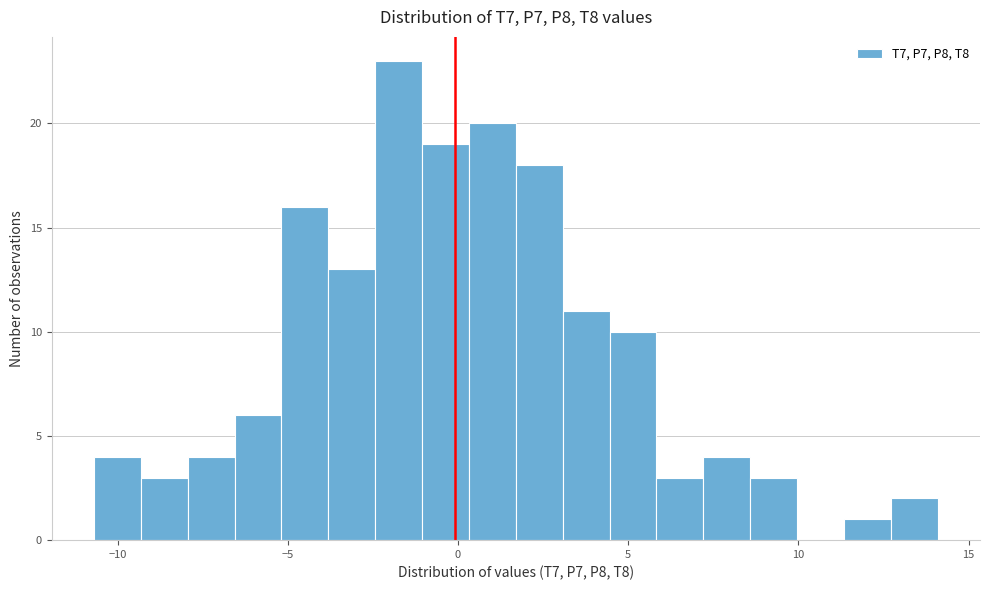

Read against the x-axis, roughly where is the centre of the tallest bar?

-1.5